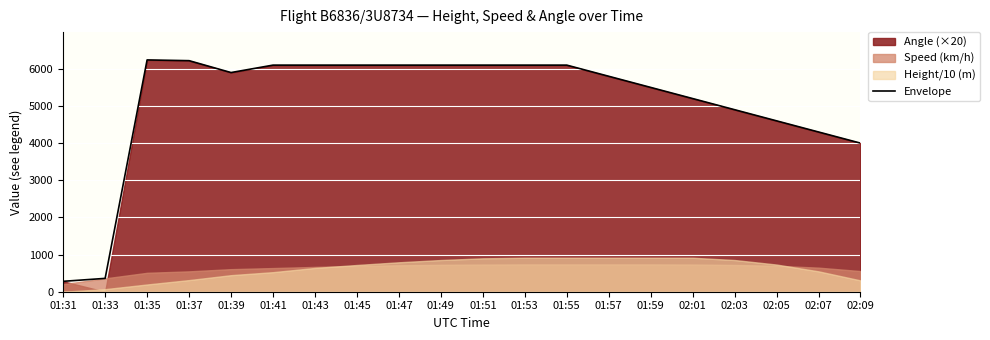

Which has a higher value, 01:37 or 01:45?

01:37